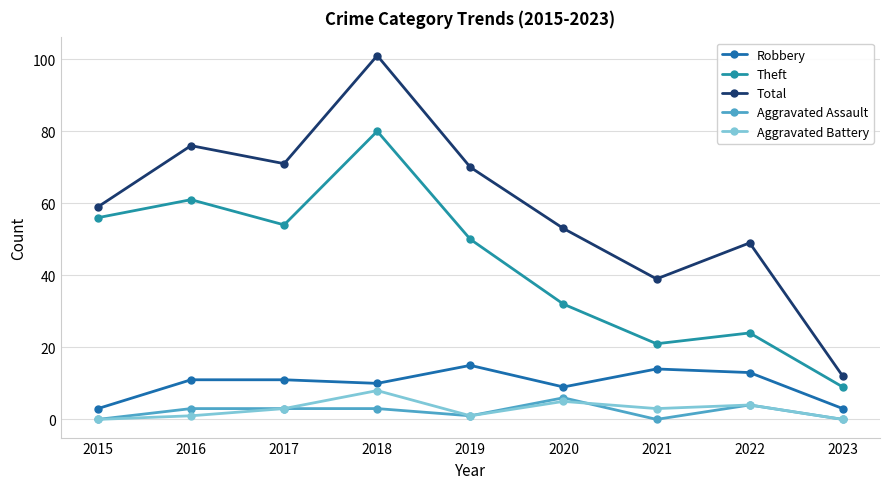

What is the maximum value for Aggravated Battery?

8